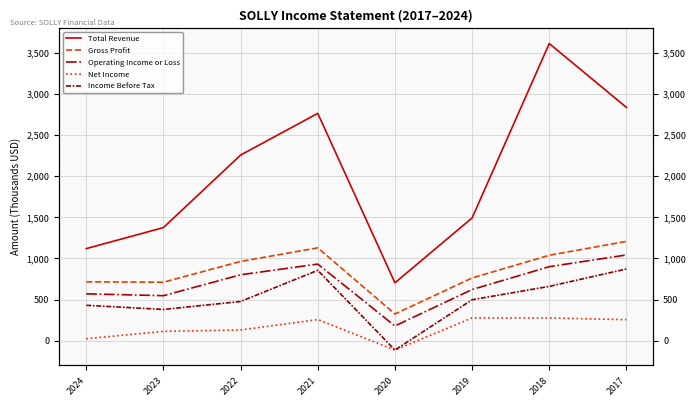

True or false: Gross Profit has more than 1 points higher than both neighbors.

False